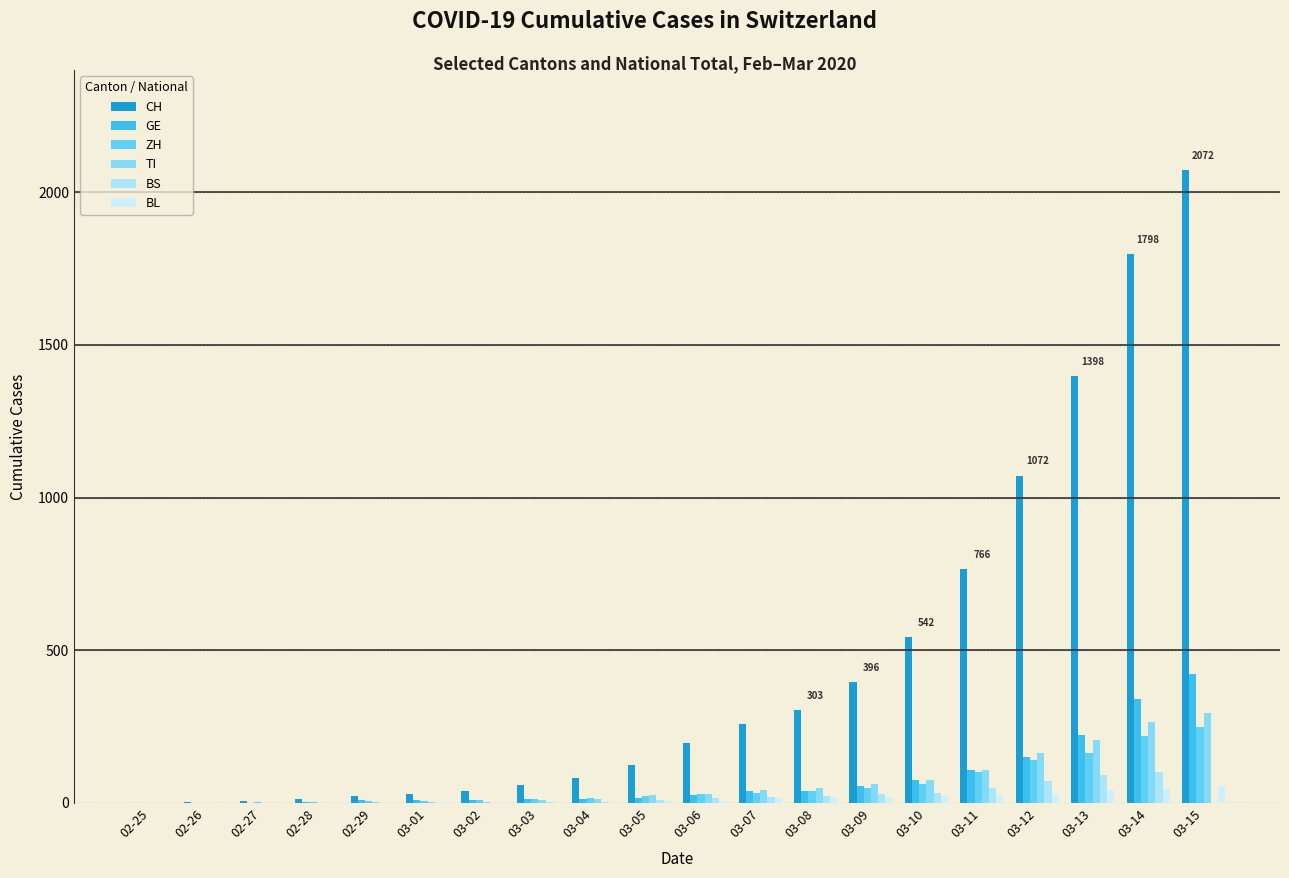

What position from the left is 02-25?

1